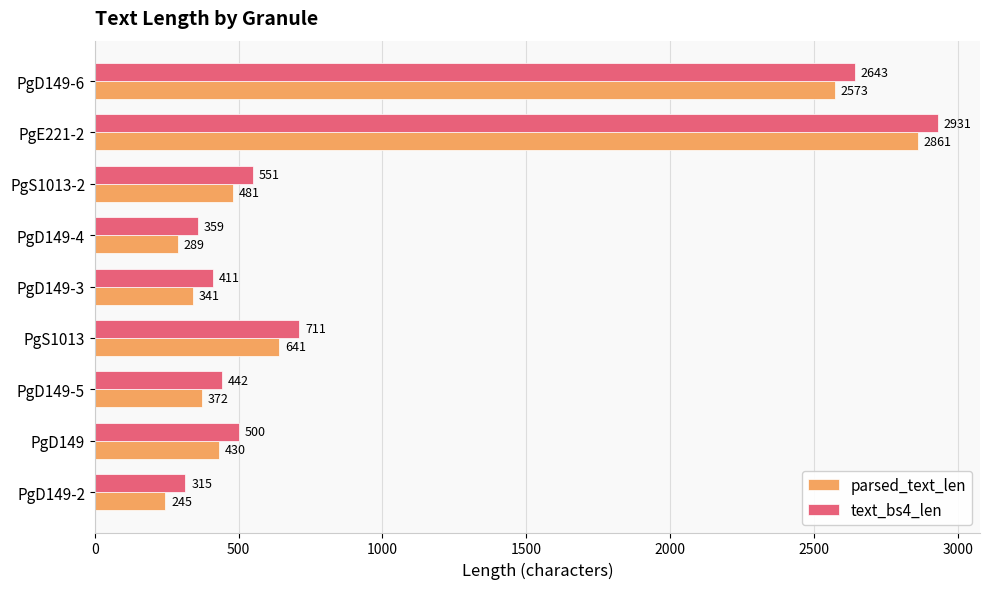

The value of text_bs4_len at PgS1013 is 711. True or false?

True